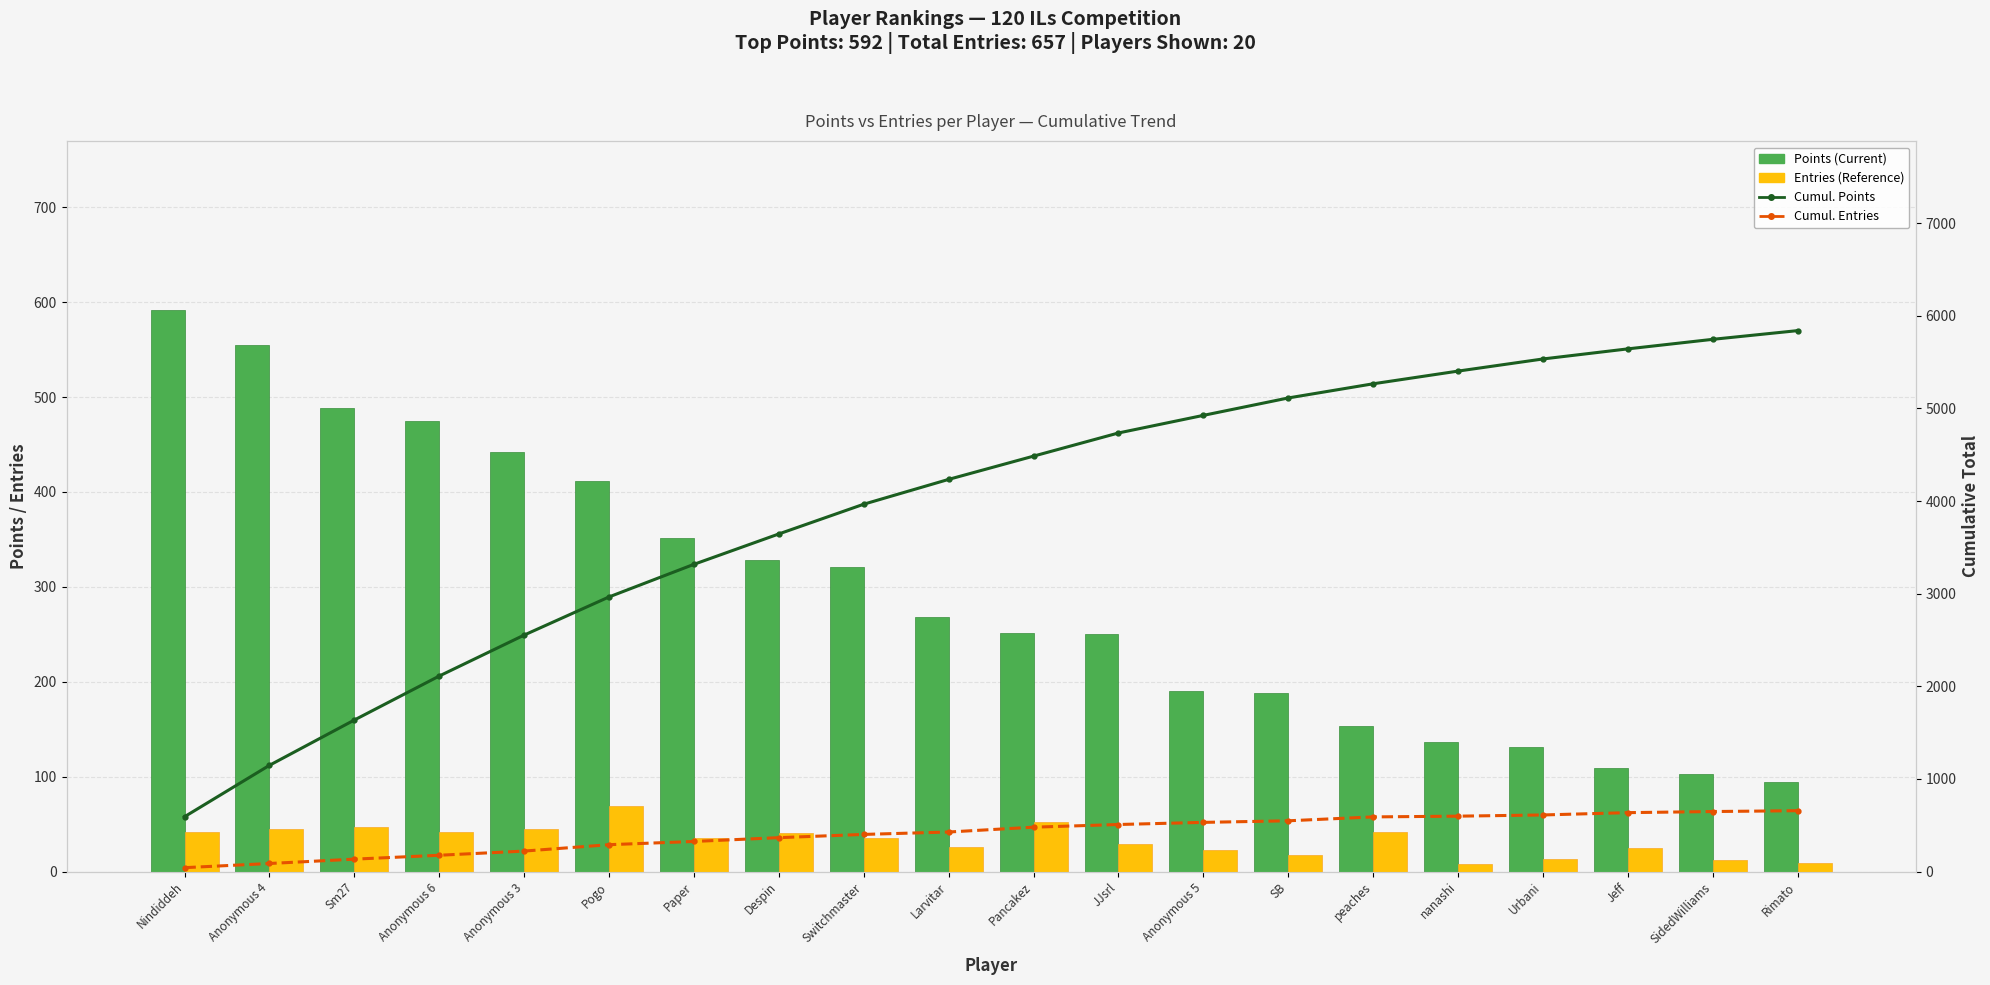

Which series changed the most between Jeff and Rimato?

Cumul. Points